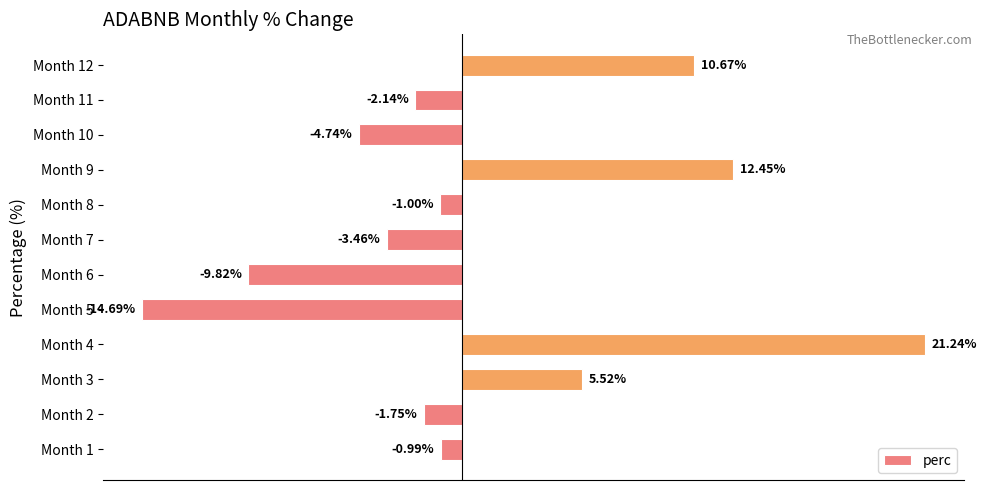

Rank the categories by value from highest to lowest.

Month 4, Month 9, Month 12, Month 3, Month 1, Month 8, Month 2, Month 11, Month 7, Month 10, Month 6, Month 5